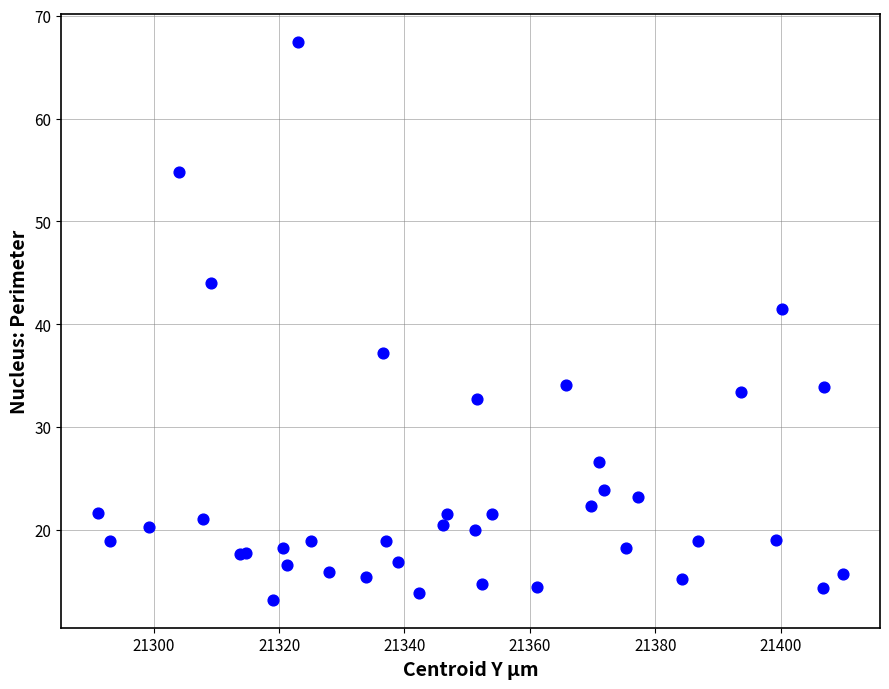

What Y value in the scatter plot is closest to 40?

41.5